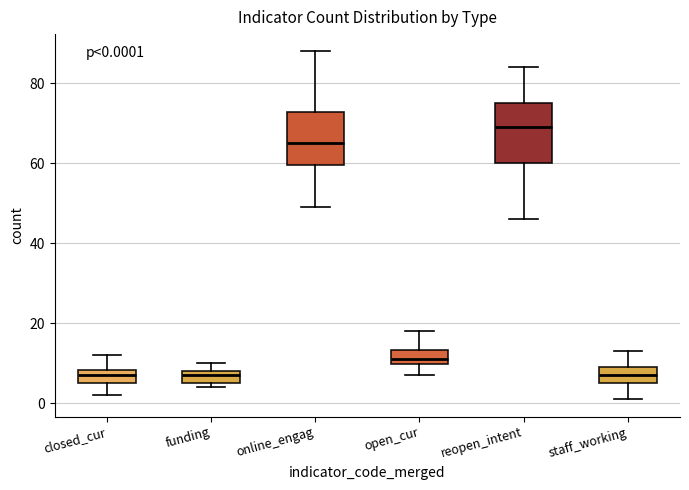

Which box's median line is the highest?

reopen_intent